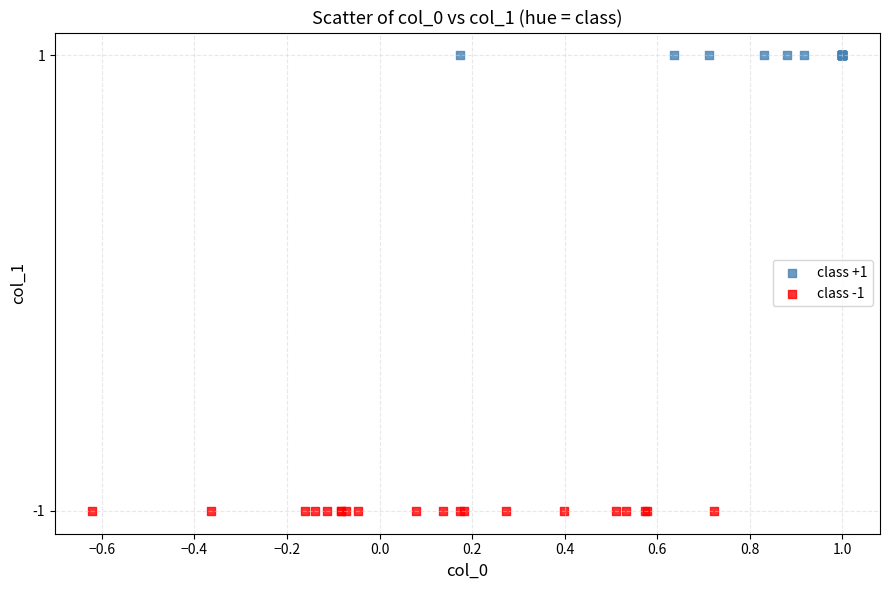

Which series reaches the maximum Y coordinate?

class +1